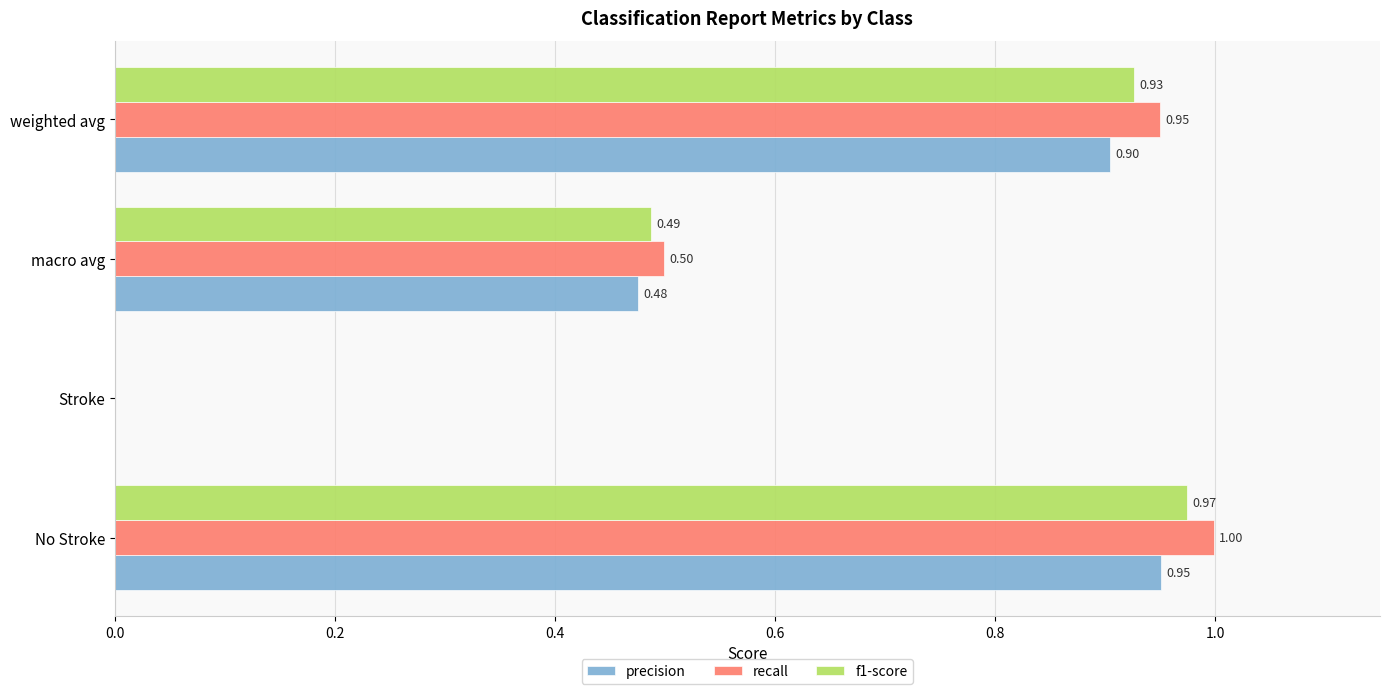

What are all the series names shown in the legend?

precision, recall, f1-score